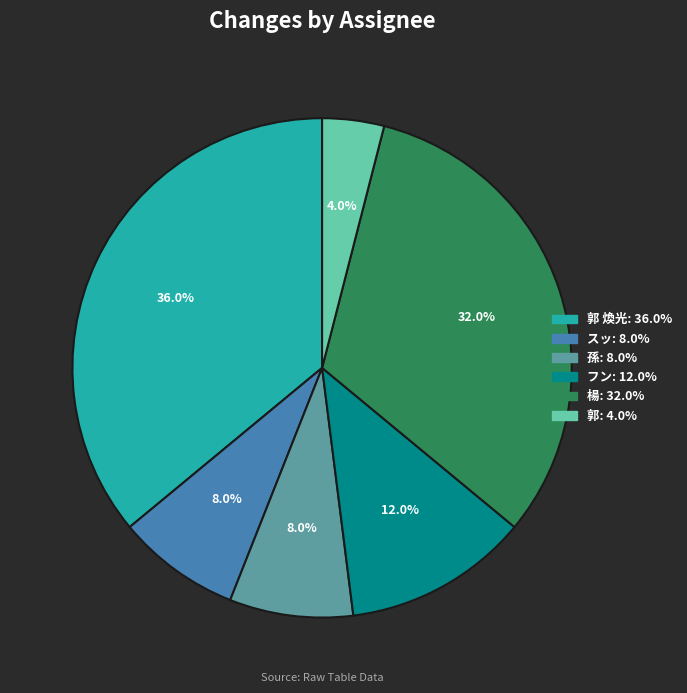

Is there a majority slice in this chart?

No